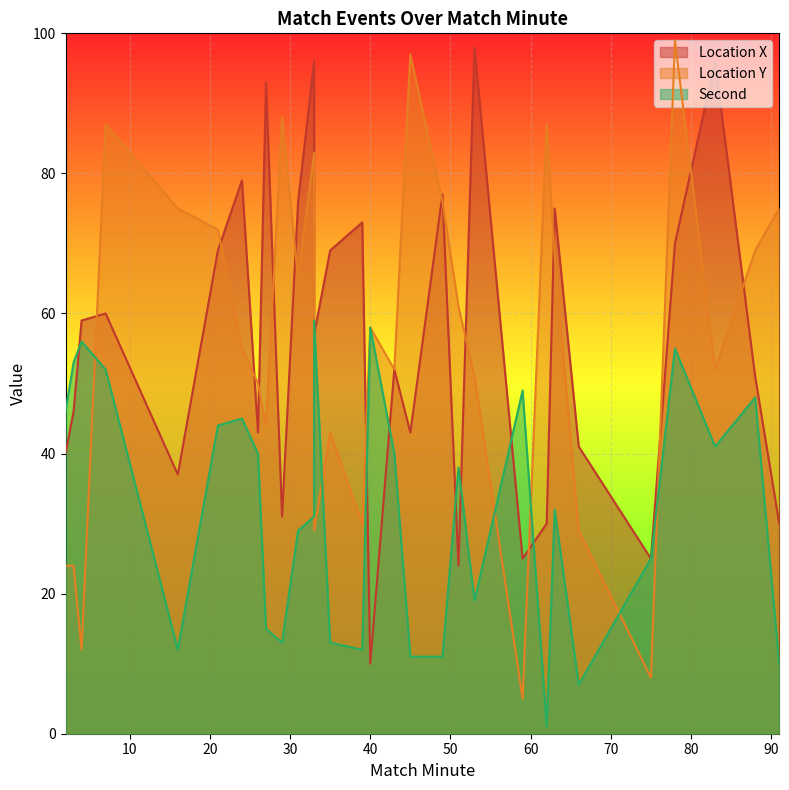

After their last crossing, which series has the higher values: location_y or location_x?

location_y